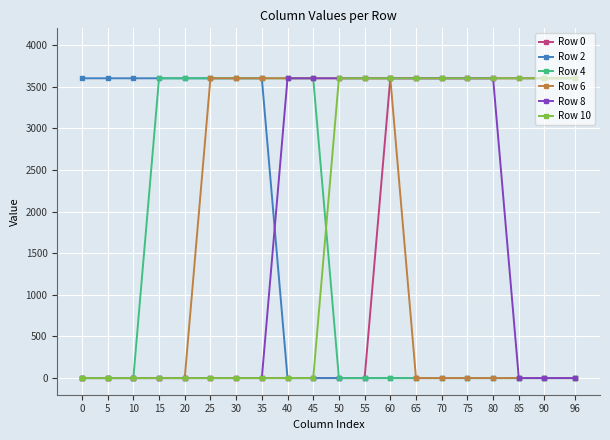

Count the number of data series in this chart.

6